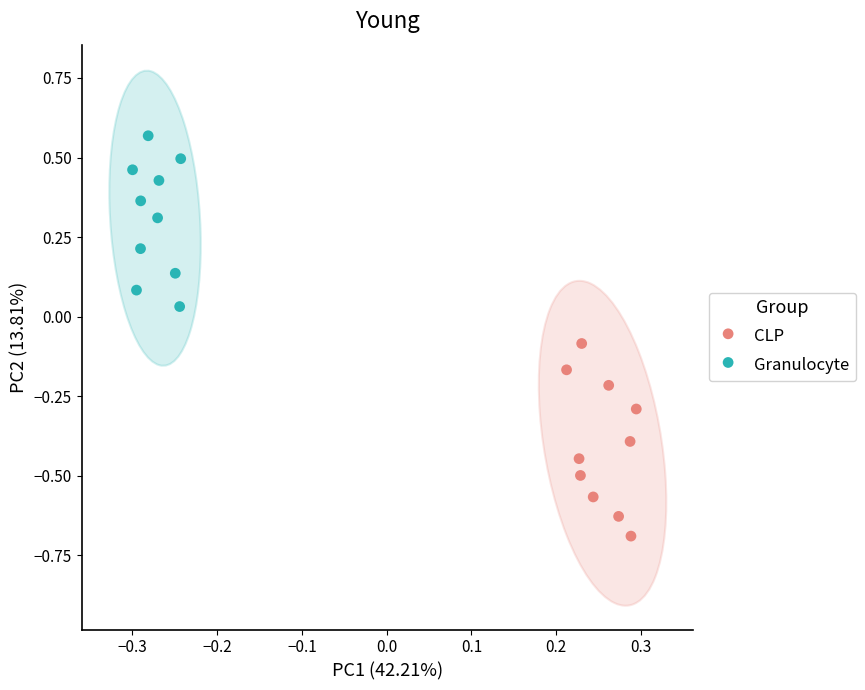

Which series contains the lowest Y value?

CLP